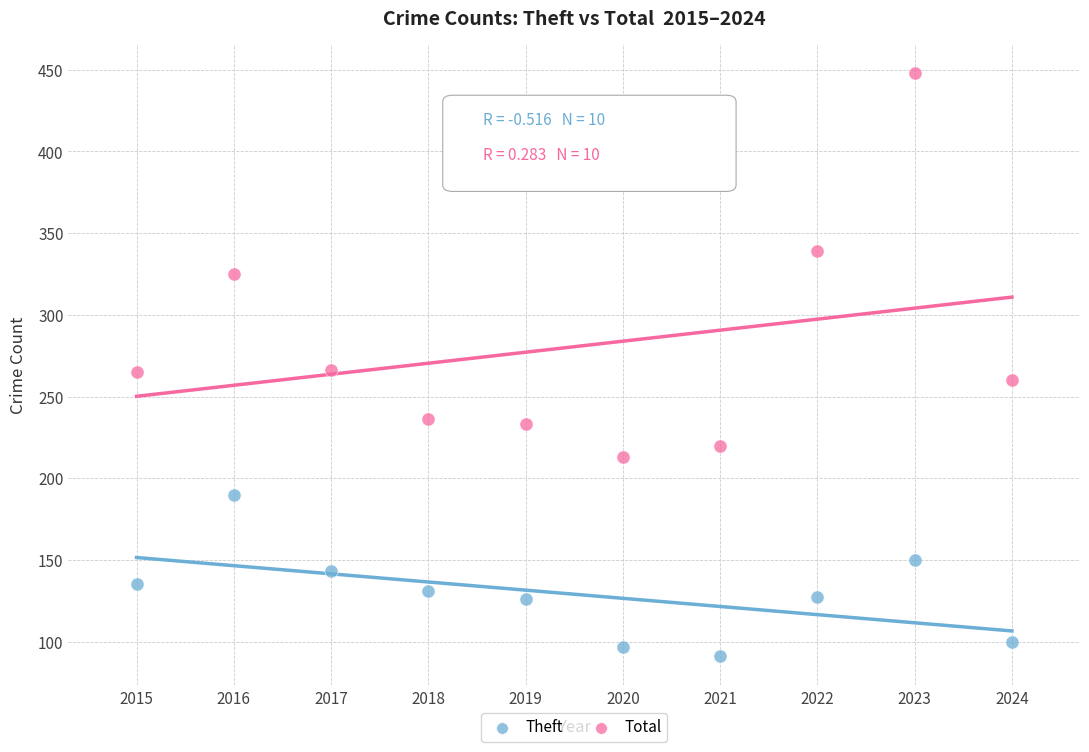

Across all data points, what is the range of Y values (max minus min)?

357